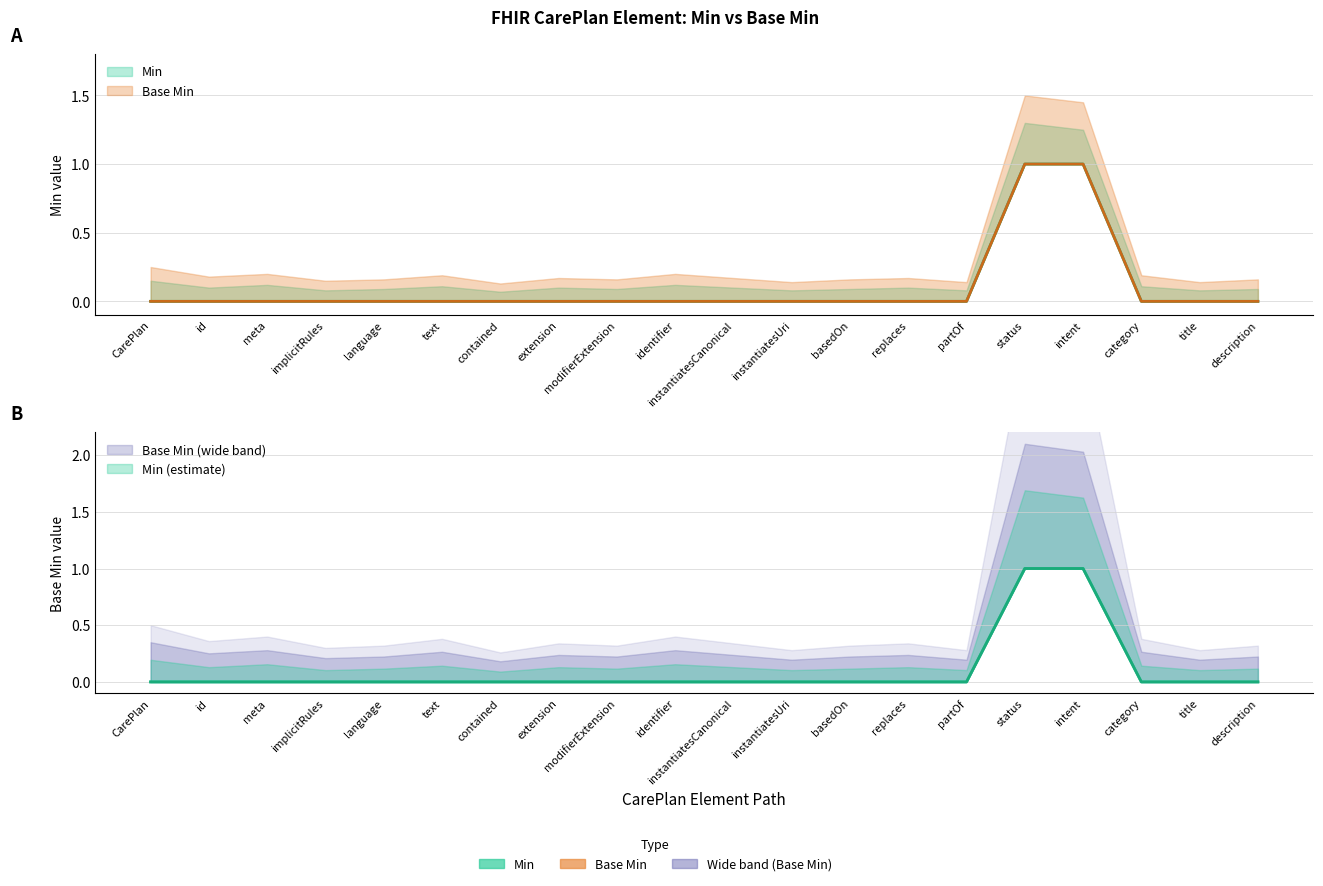

True or false: Base Min and Min intersect in this chart.

False